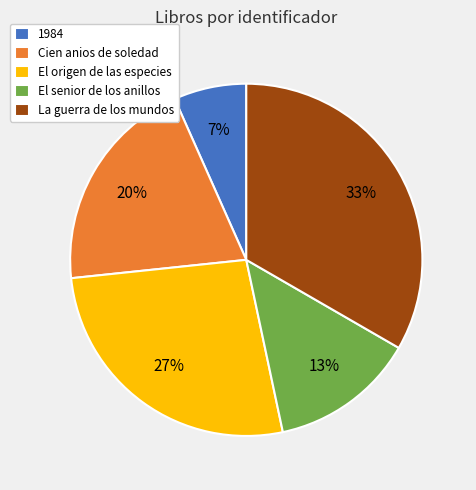

What percentage is the Cien anios de soledad slice, to the nearest percent?

20%